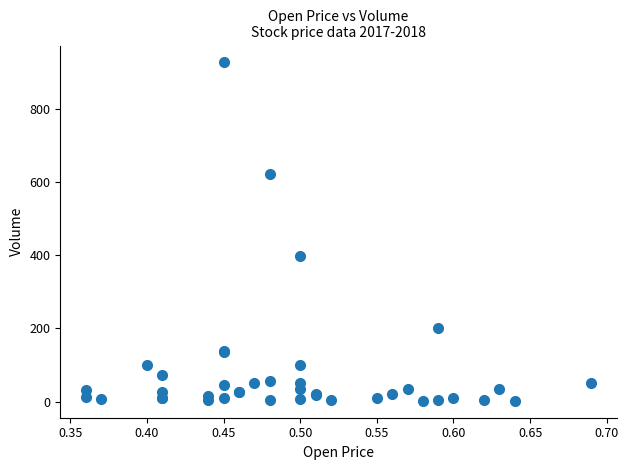

What Y value in the scatter plot is closest to 465?

399